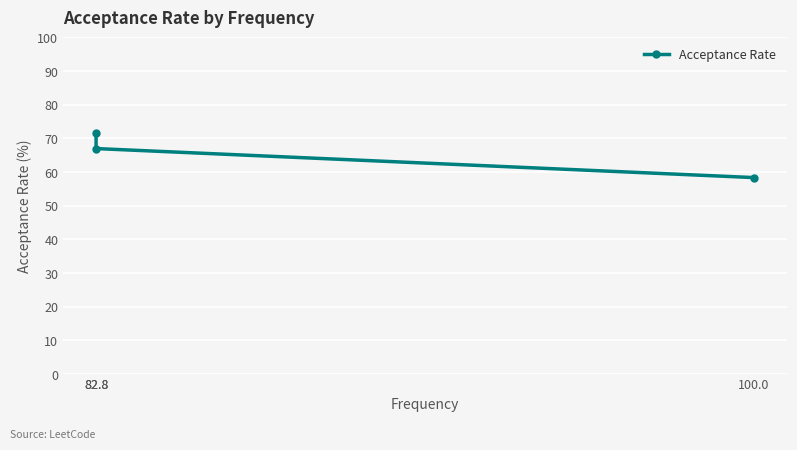

How many values exceed 66?

2